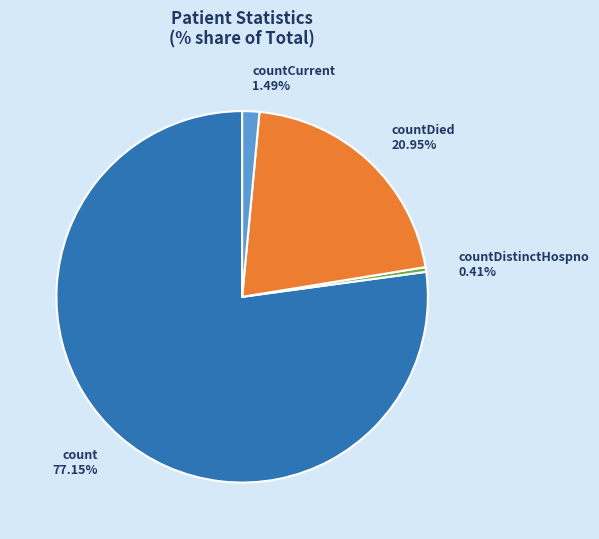

Is the sum of count and countDistinctHospno greater than half?

Yes